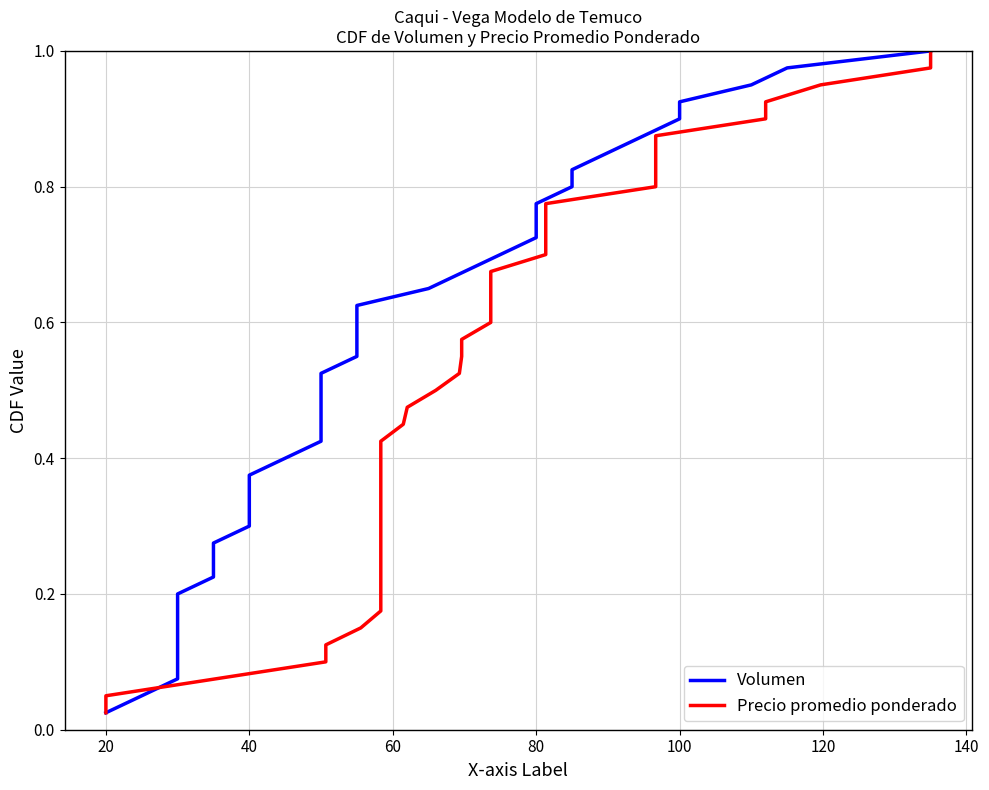

True or false: Volumen has a value of 0.2 at 16.

False